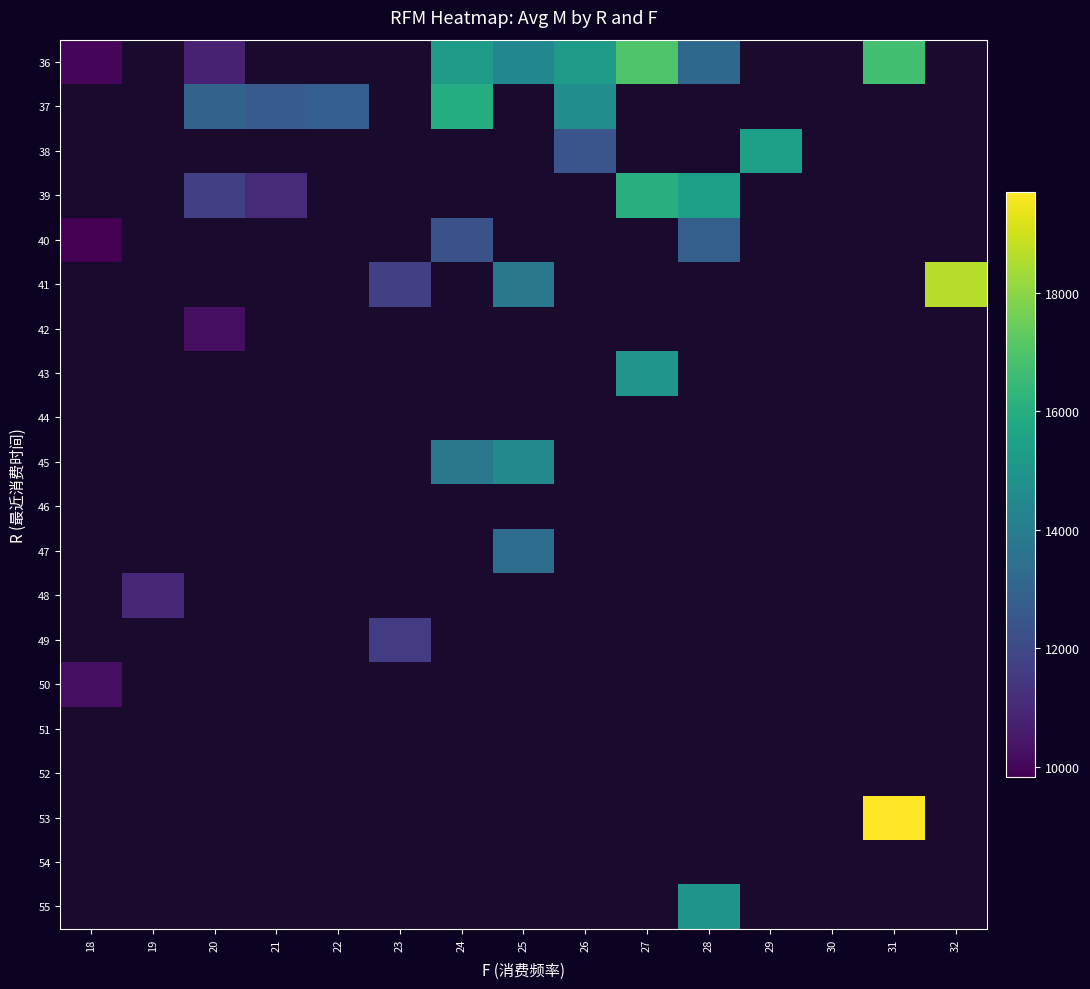

List the labels in order of 44 value, smallest first.

18, 19, 20, 21, 22, 23, 24, 25, 26, 27, 28, 29, 30, 31, 32